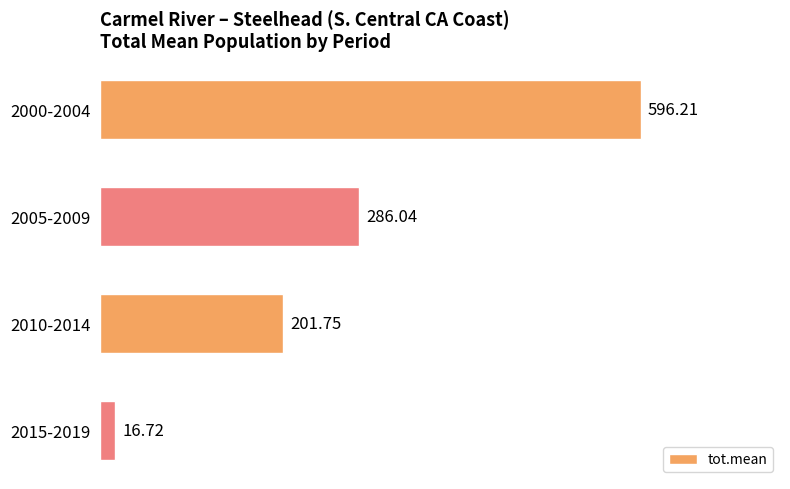

List the labels in order of value, smallest first.

2015-2019, 2010-2014, 2005-2009, 2000-2004